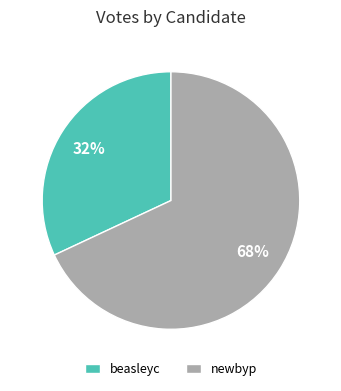

To the nearest percent, what is the combined percentage of beasleyc and newbyp?

100%